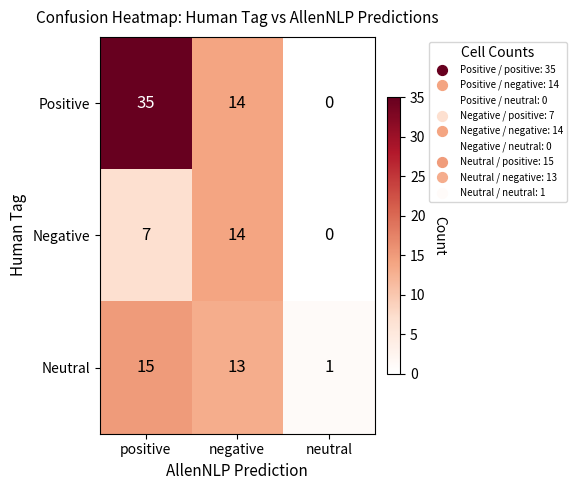

Between positive and negative, which series saw the biggest shift?

Positive